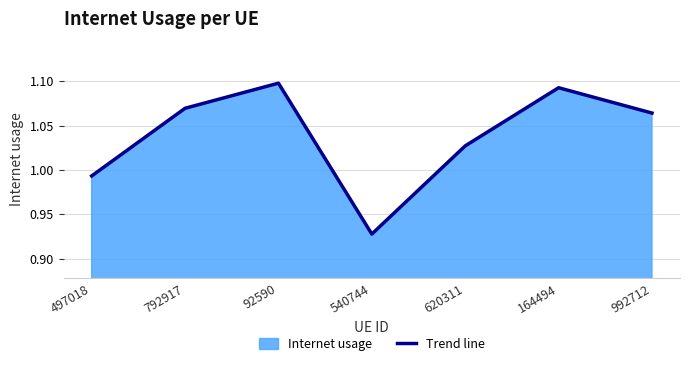

What is the approximate value at 540744?

0.9